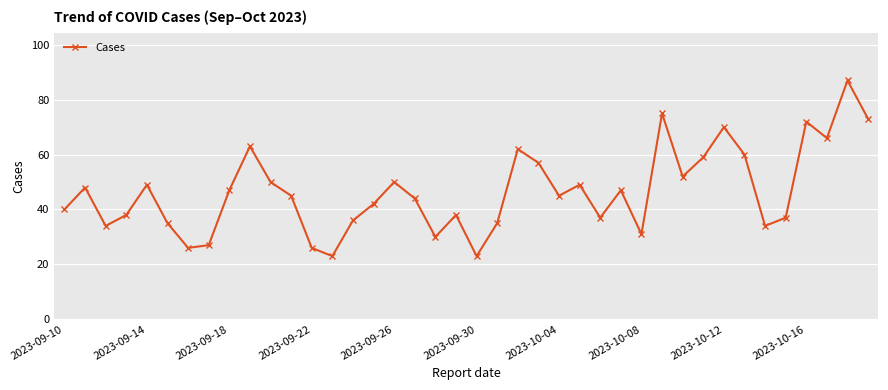

True or false: there are more than 2 points higher than both neighbors.

True